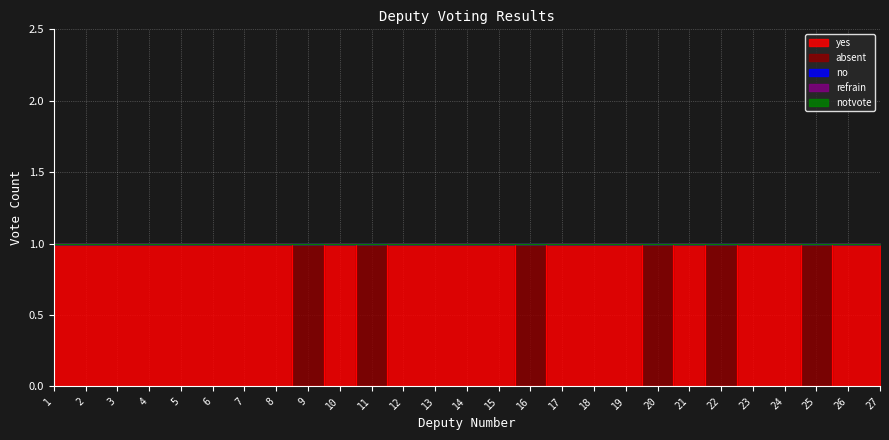

What is the difference between the highest and lowest values at 26?

1